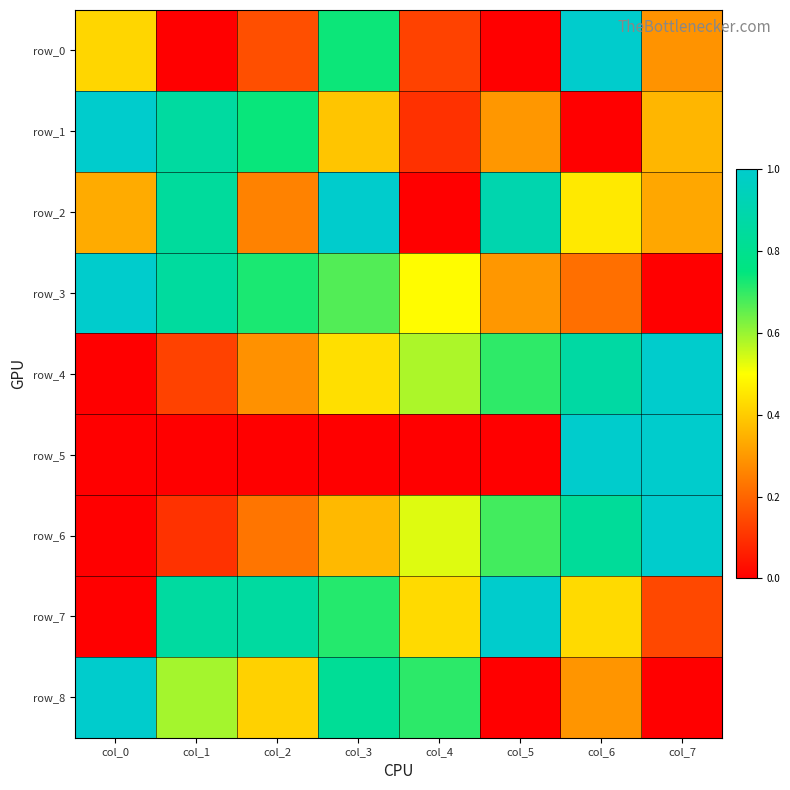

Rank the series by their maximum value, from lowest to highest.

row_0, row_1, row_2, row_3, row_4, row_5, row_6, row_7, row_8